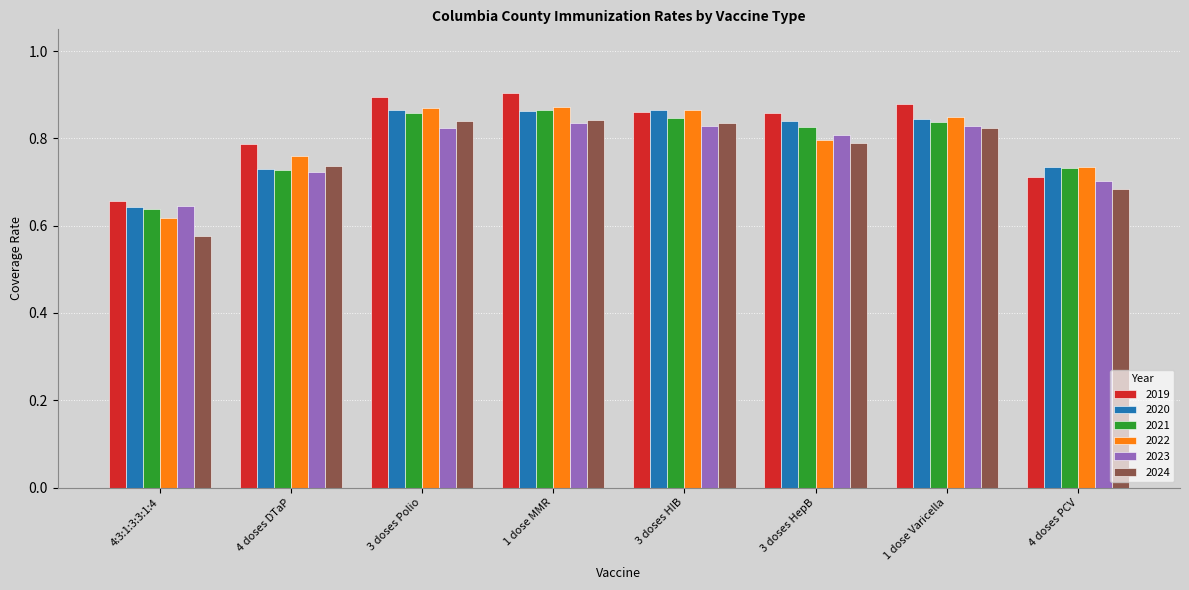

What is the total value across all series at 3 doses HIB?

5.1